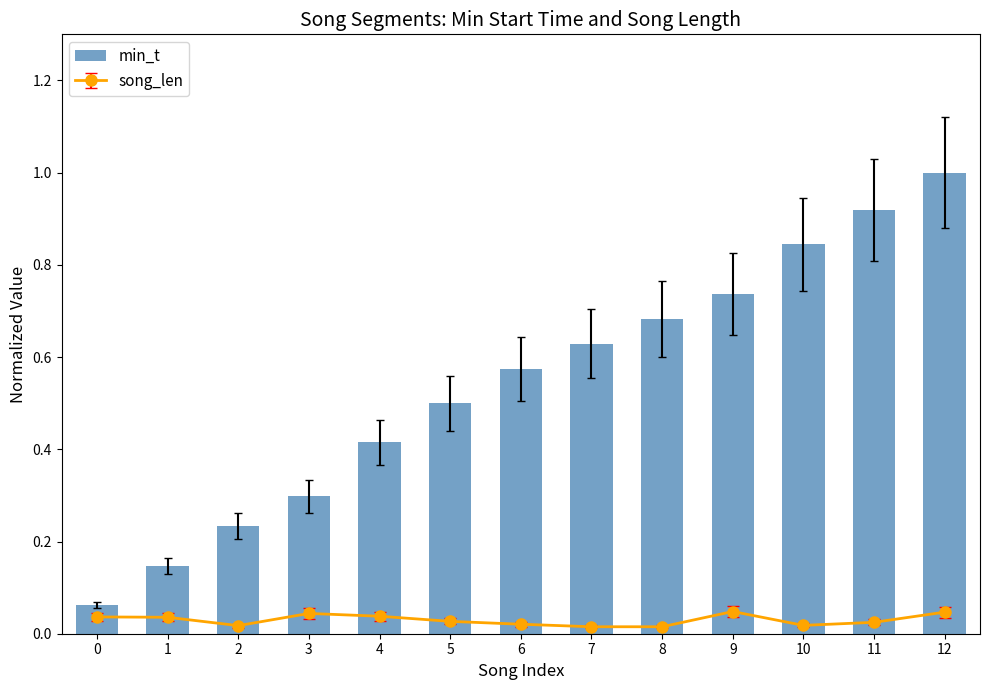

Reading left to right, extract all data points from this chart.

0=0.1	1=0.1	2=0.2	3=0.3	4=0.4	5=0.5	6=0.6	7=0.6	8=0.7	9=0.7	10=0.8	11=0.9	12=1.0